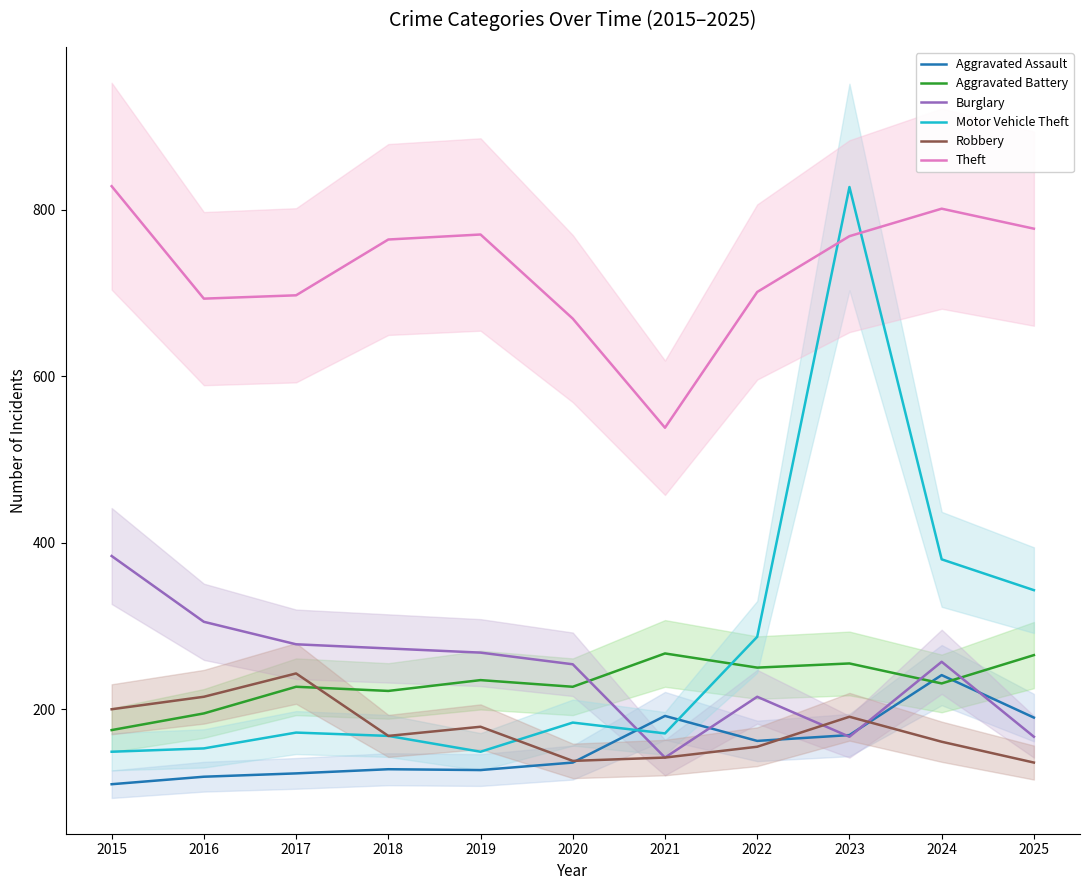

The value of Aggravated Battery at 2018 is 222. True or false?

True